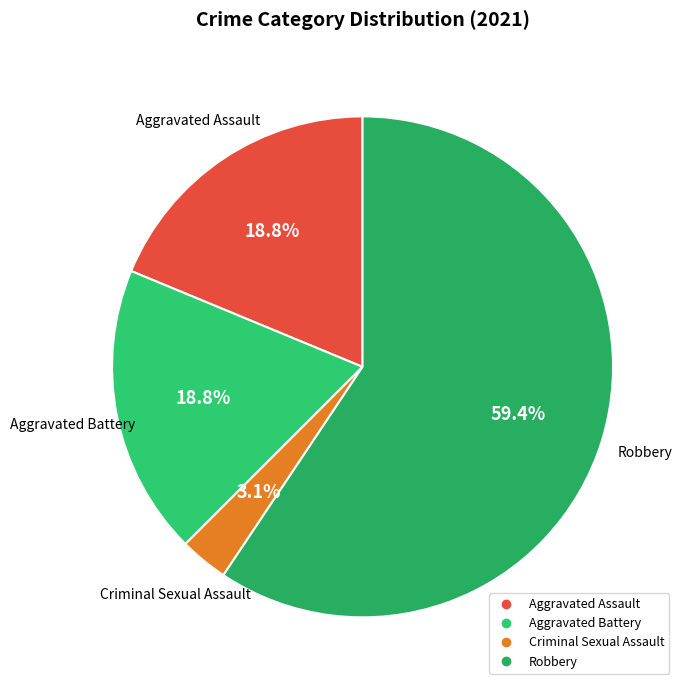

Is there any slice that represents more than half of the pie?

Yes